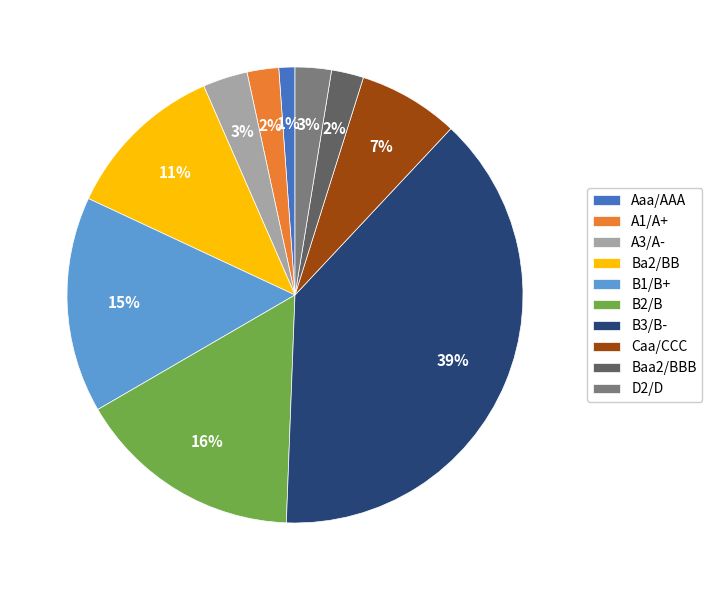

Count the number of slices in the pie.

10